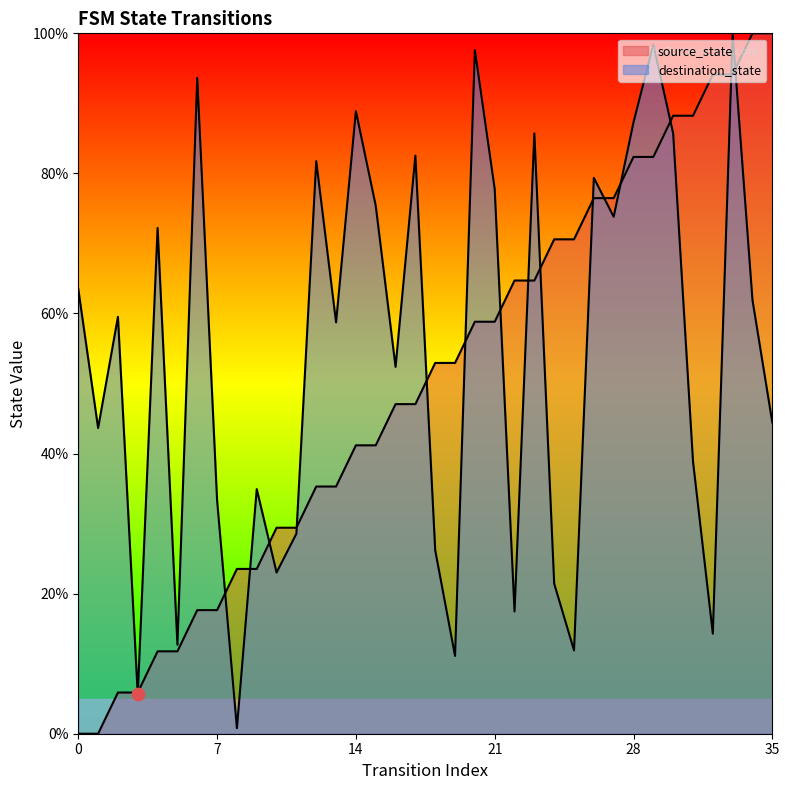

What is the total value across all series at 20?

156.4